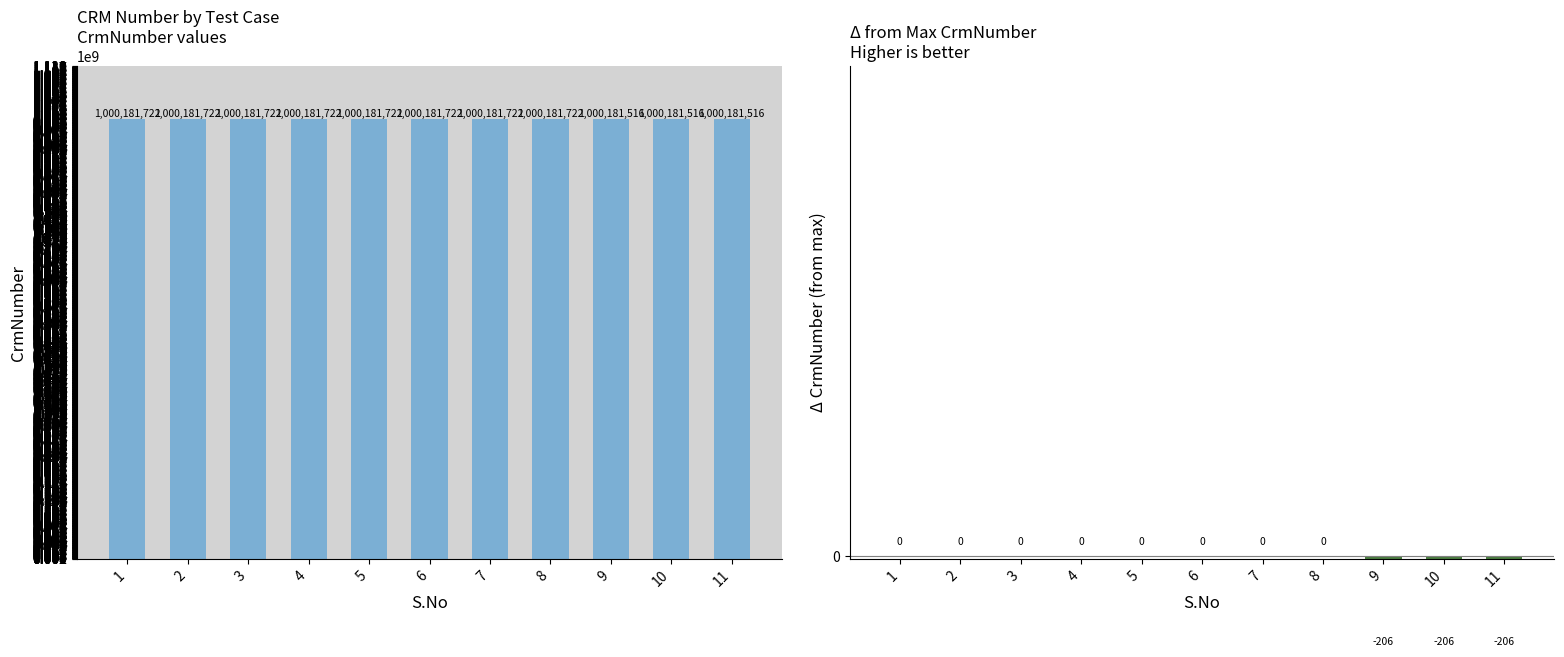

How many data points in CrmNumber are less than 1000181722?

3